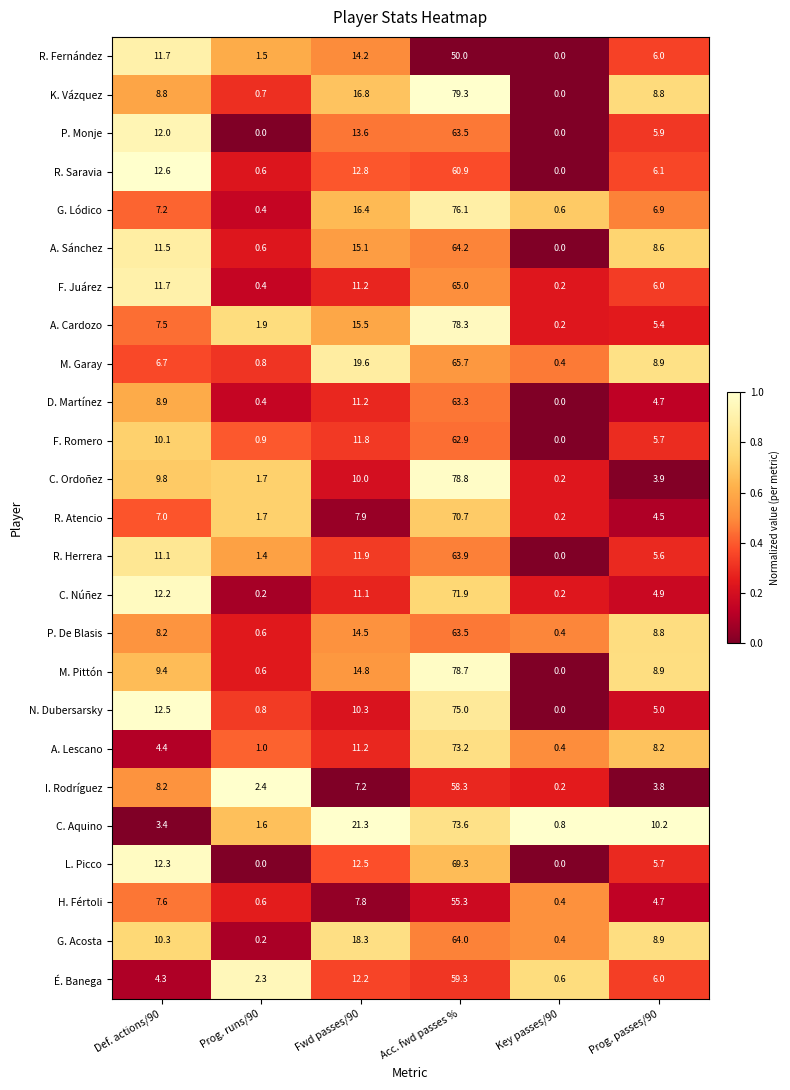

Read the G. Acosta value at Prog. passes/90.

8.9